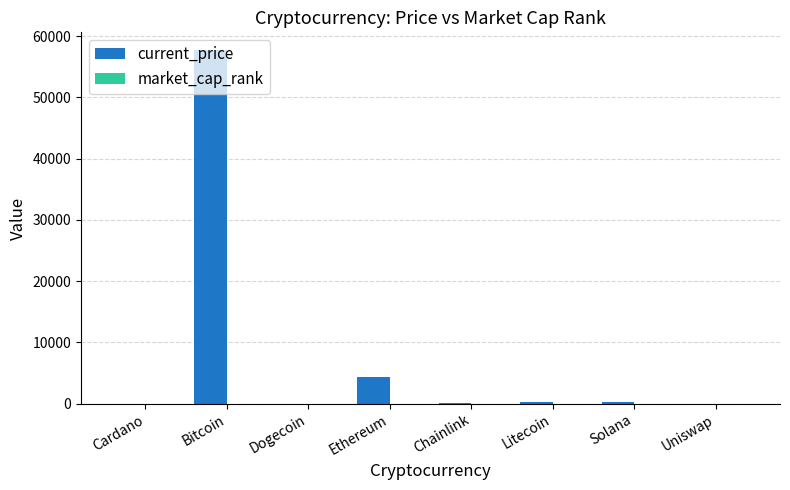

At which label does current_price reach its peak?

Bitcoin